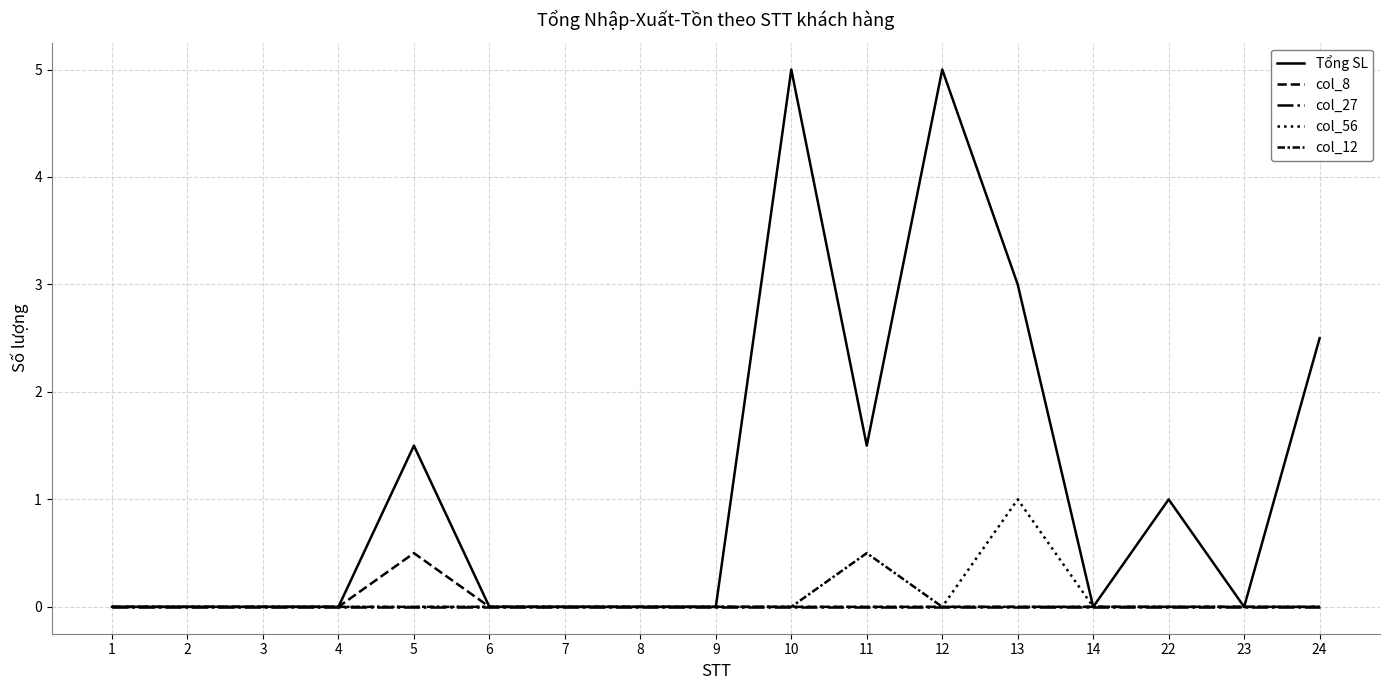

True or false: Tổng SL and col_56 intersect in this chart.

False